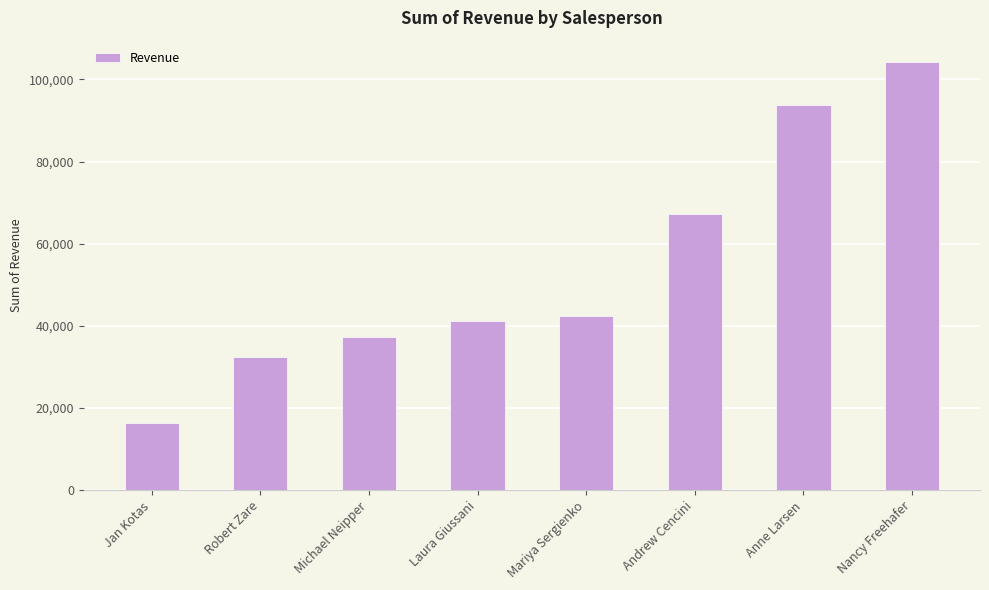

Read the value at Michael Neipper.

37418.0